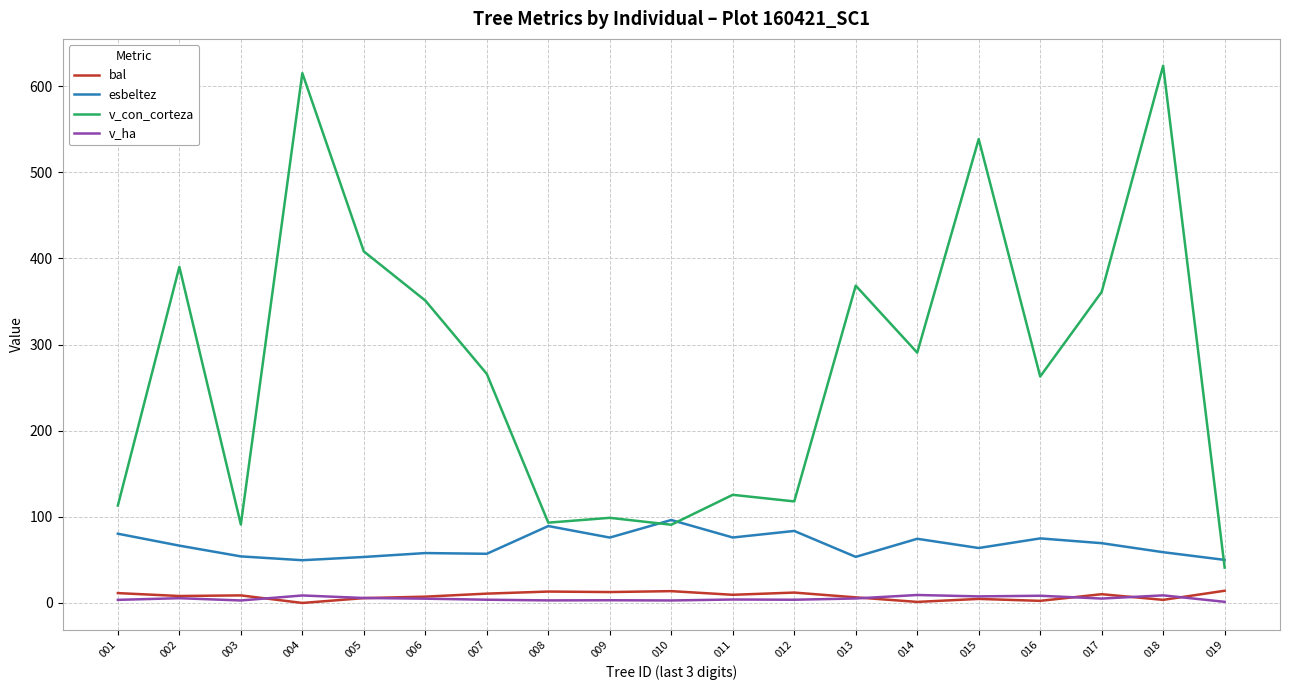

True or false: esbeltez and bal intersect in this chart.

False